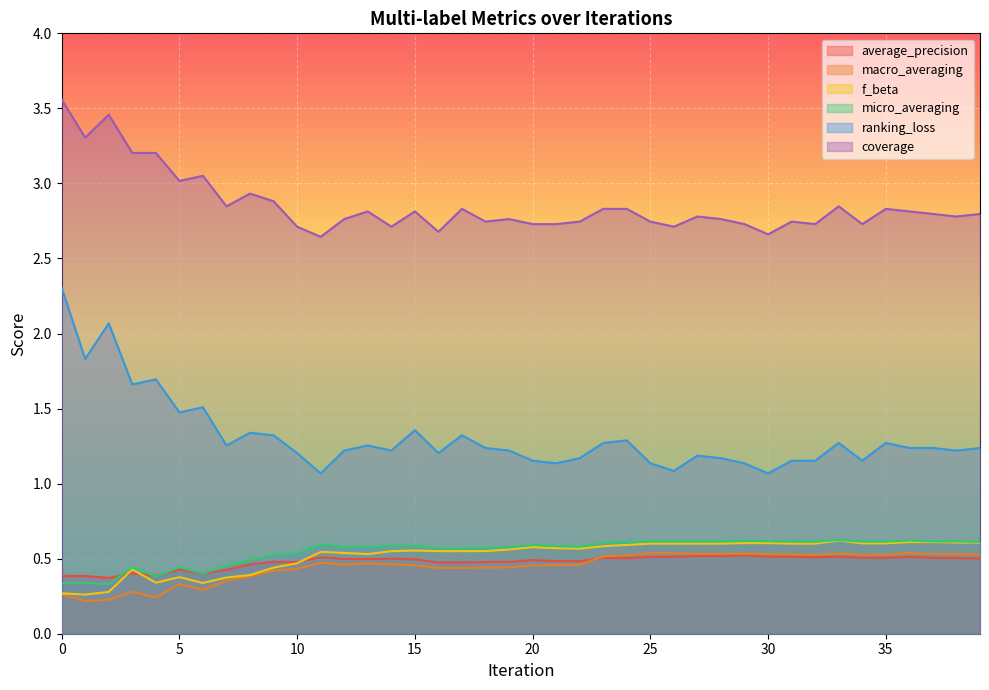

Which series has the largest total across all categories?

coverage